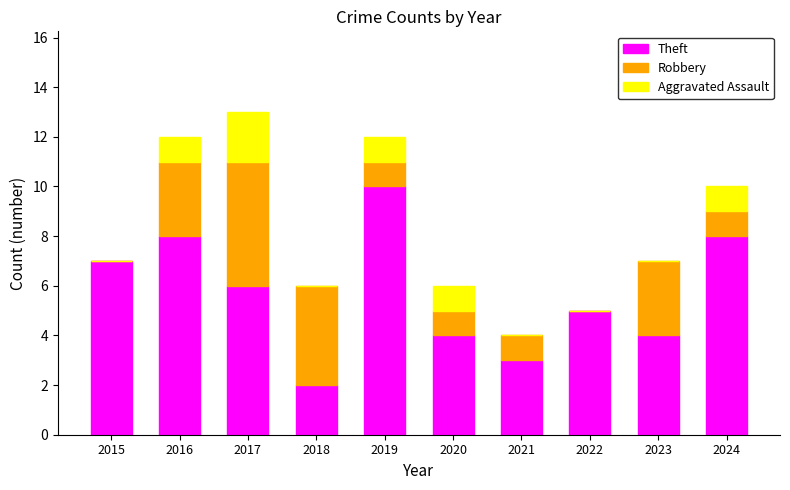

At which category is the sum across all series the highest?

2017